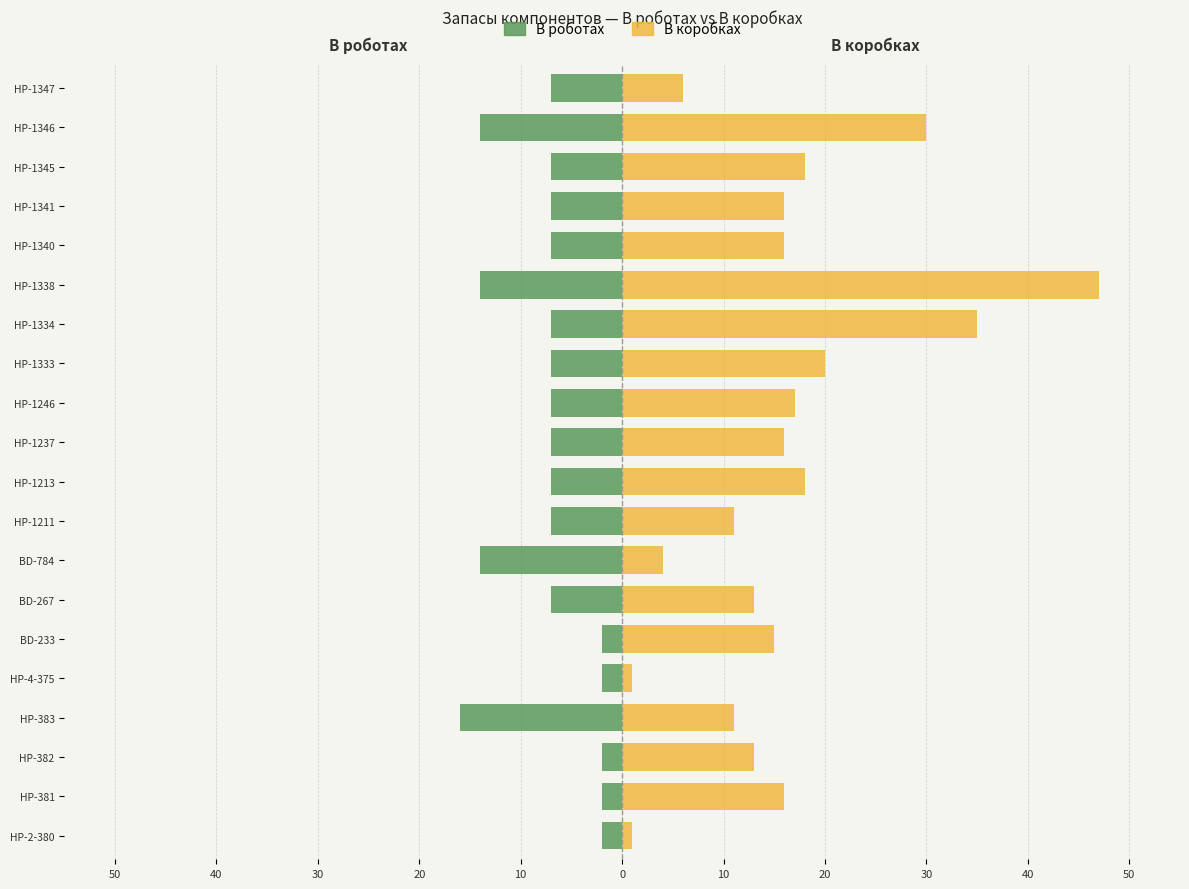

What are all the series names shown in the legend?

В роботах, В коробках